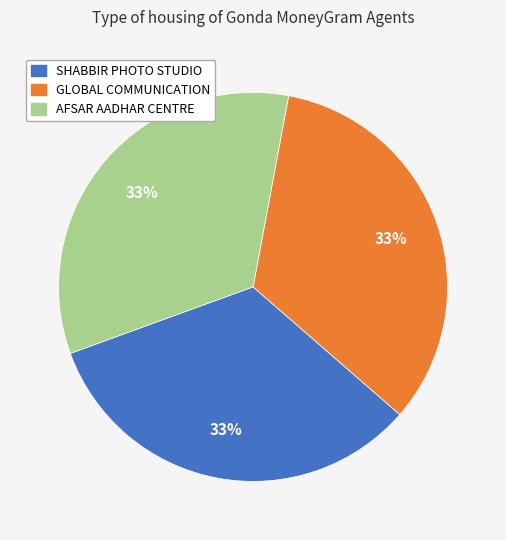

Count the number of slices in the pie.

3